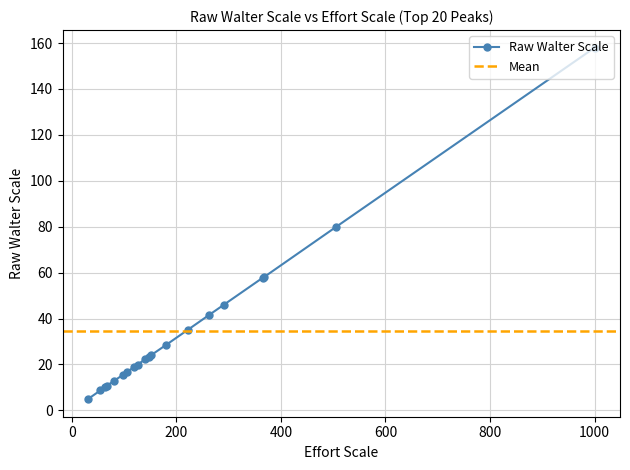

What is the value of the Raw Walter Scale point at the 6th from the left?

15.4